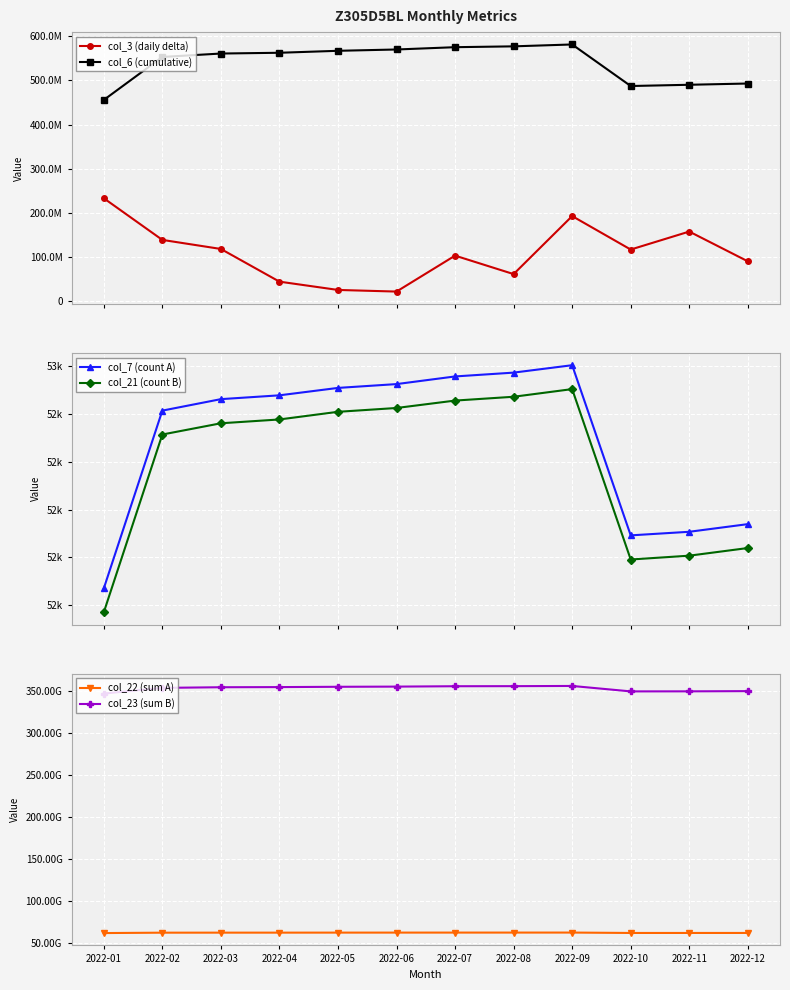

What is the minimum value shown in the chart?

51570